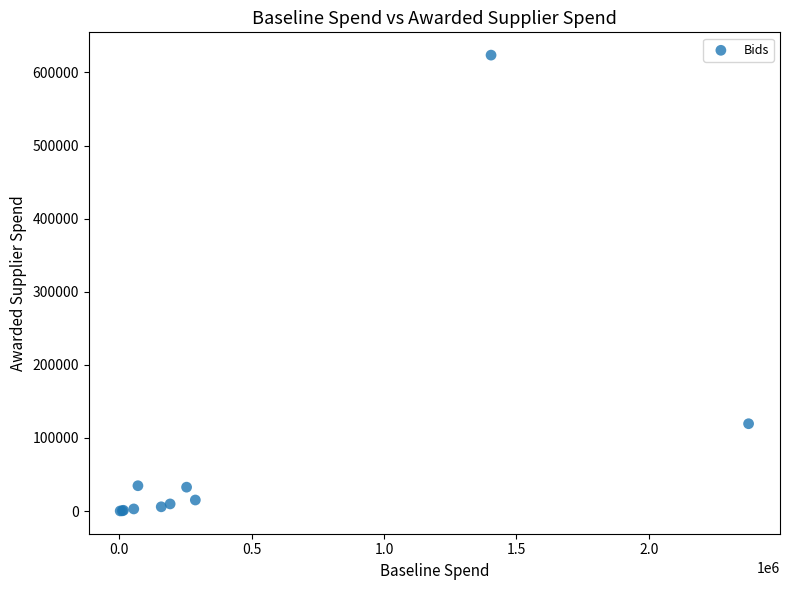

What Y value in the scatter plot is closest to 311934?

119474.2